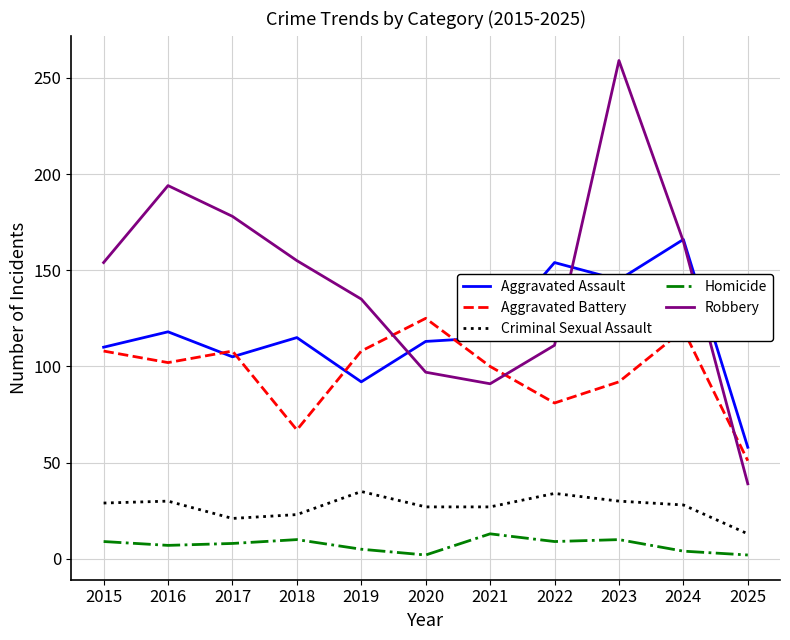

Which series has the largest range (max minus min)?

Robbery